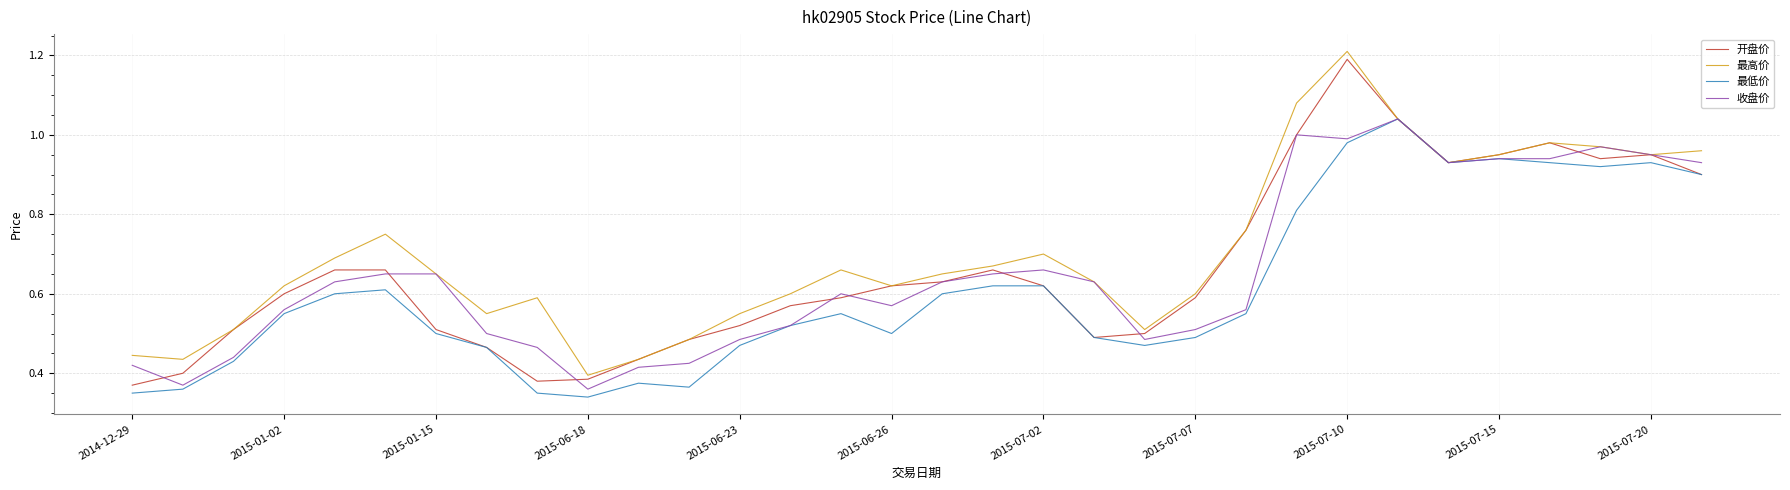

Count the number of categories in the chart.

32